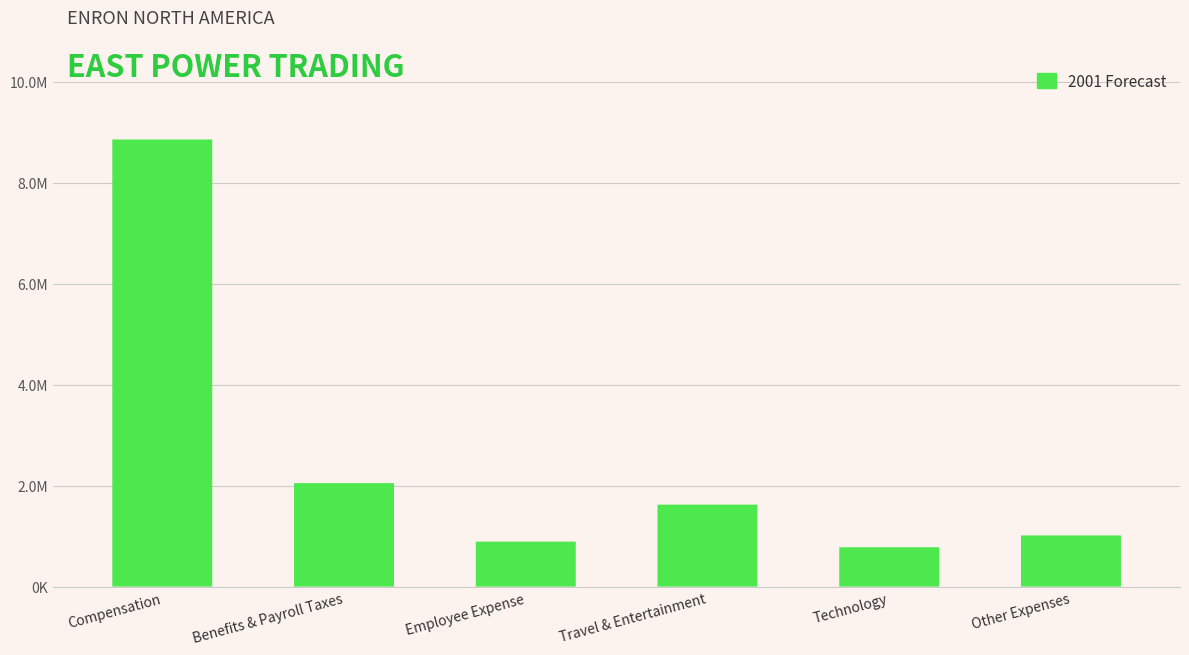

Where is the data nearest to the value 4816902?

Benefits & Payroll Taxes